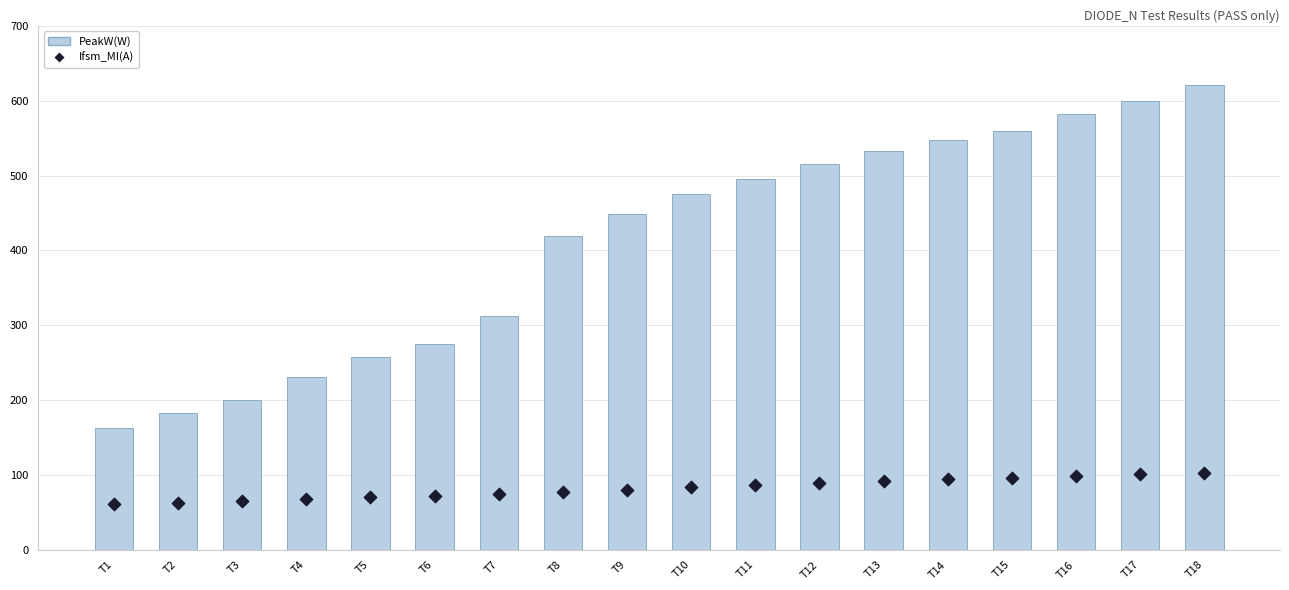

What is the total value across all series at T3?

265.6